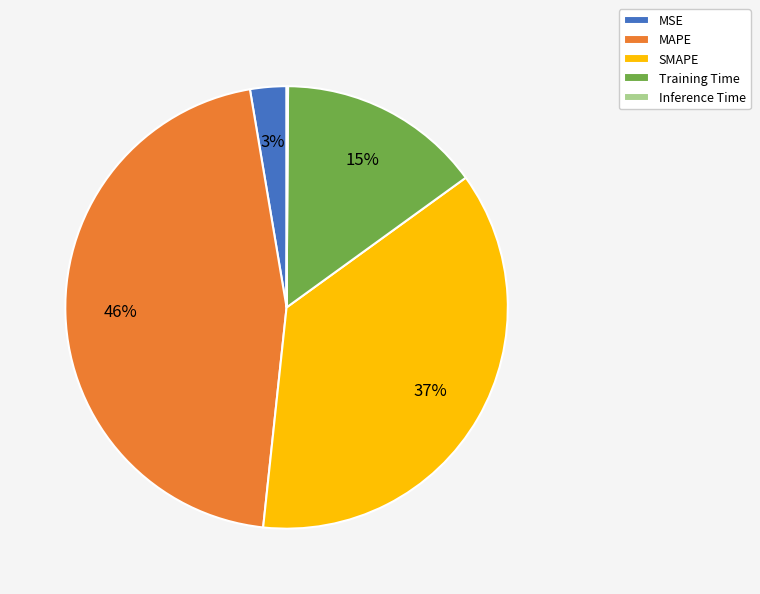

The SMAPE slice represents 37% of the pie. True or false?

True